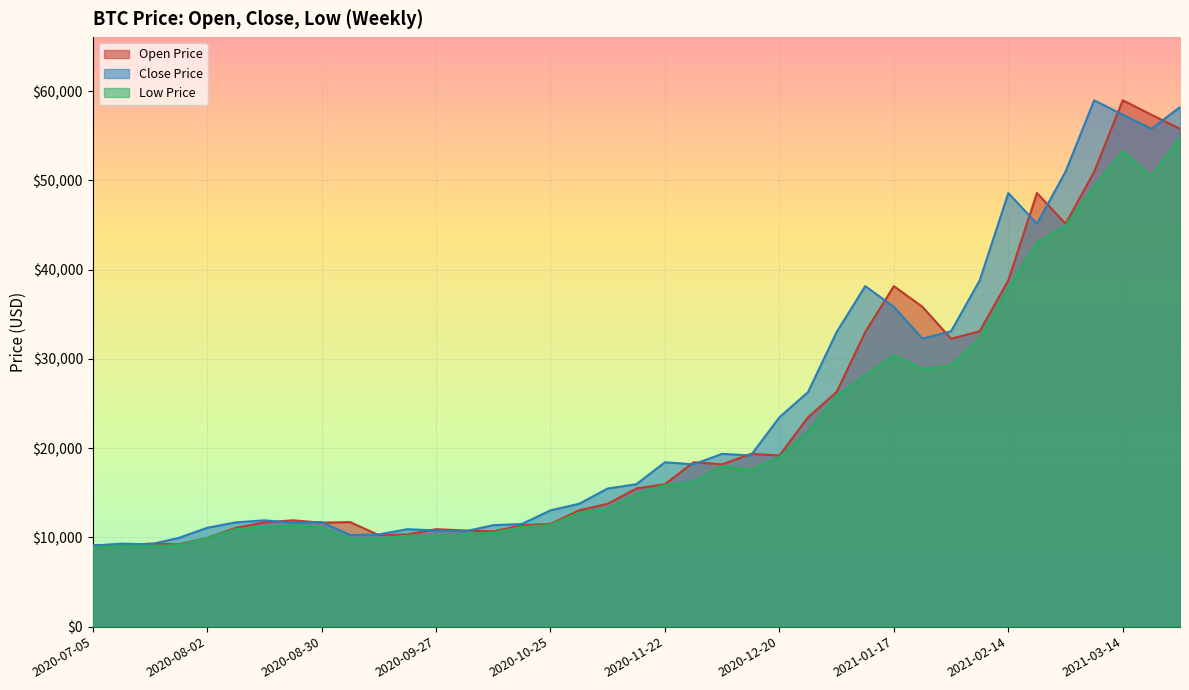

Which has a higher value, 2020-12-20 or 2021-03-14?

2021-03-14